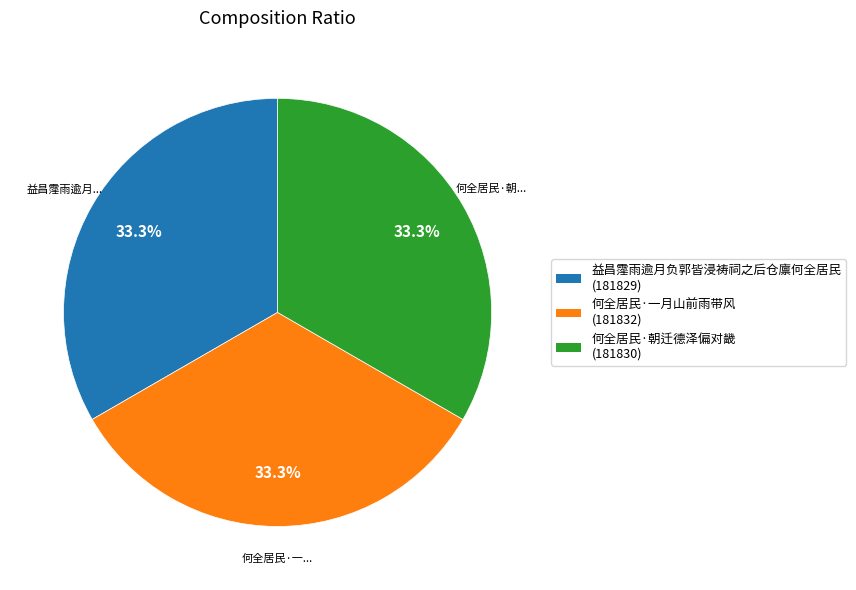

Is 益昌霪雨逾月负郭皆浸祷祠之后仓廪何全居民 the majority of the pie?

No